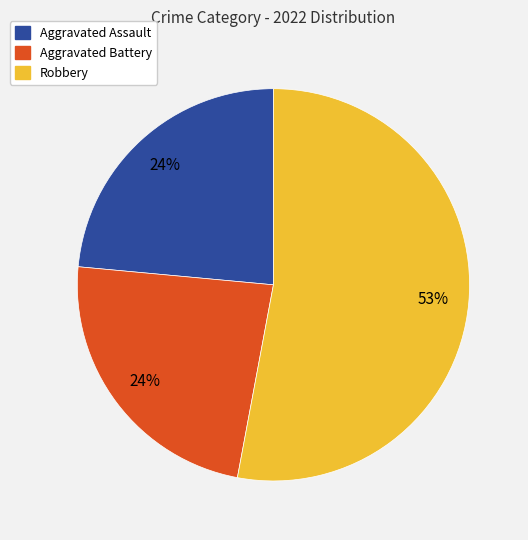

To the nearest percent, what is the difference between the largest and smallest slice percentages?

29%